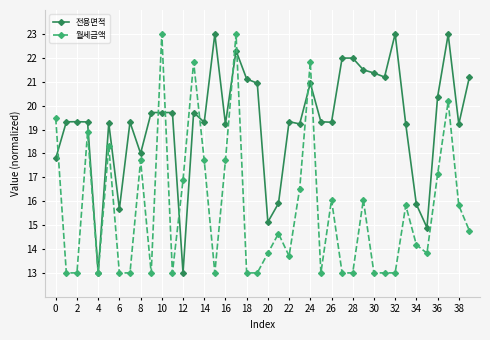

List the series in order of their overall mean, highest first.

전용면적, 월세금액